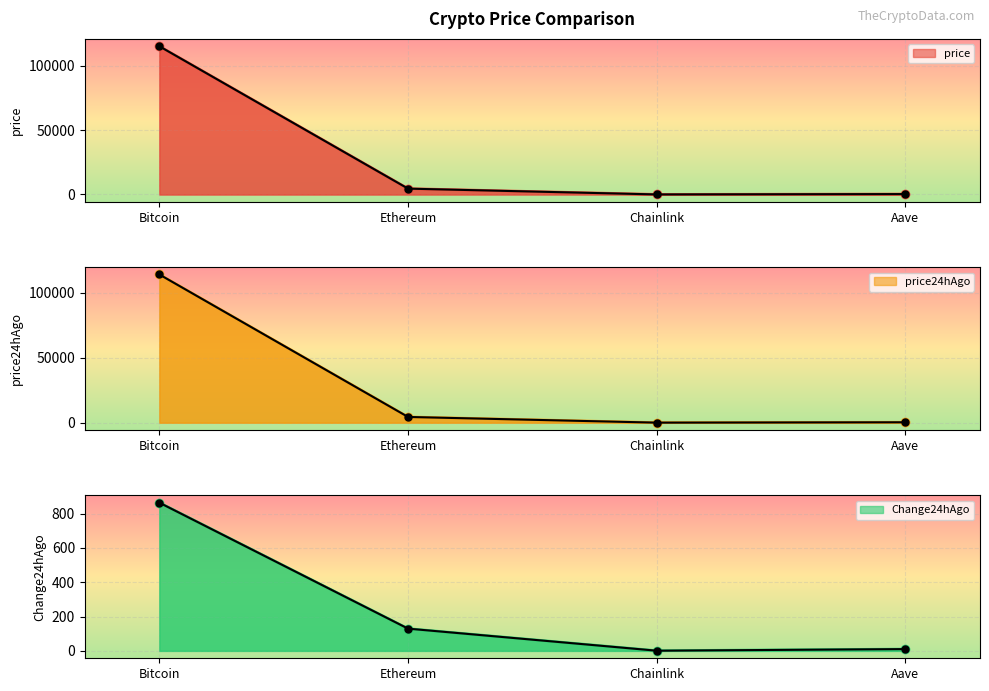

The price24hAgo series shows 4404.1 at Ethereum. True or false?

True